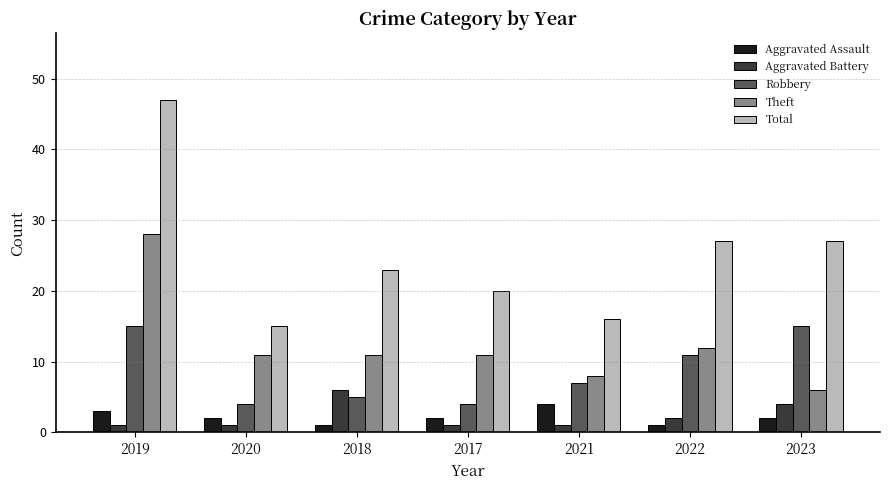

Is it true that Aggravated Battery equals 1 at 2017?

True